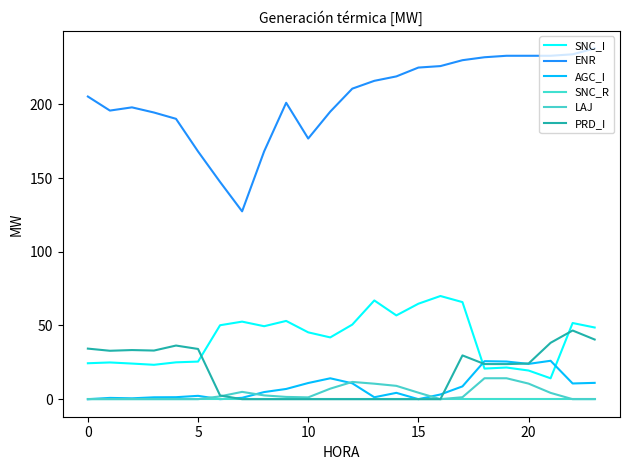

How many lines are shown in the chart?

6